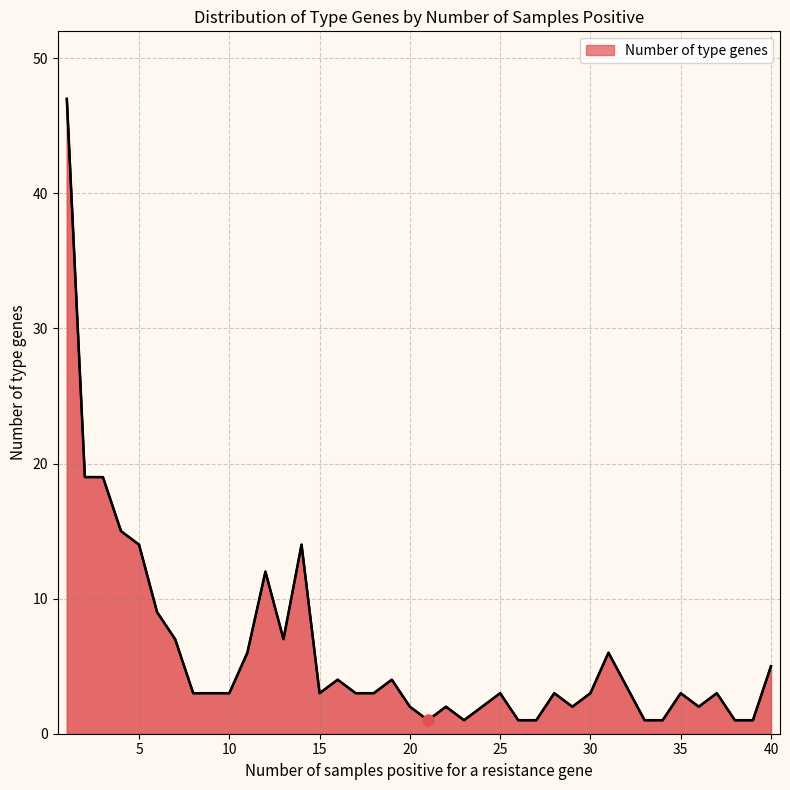

What is the maximum value shown in the chart?

47